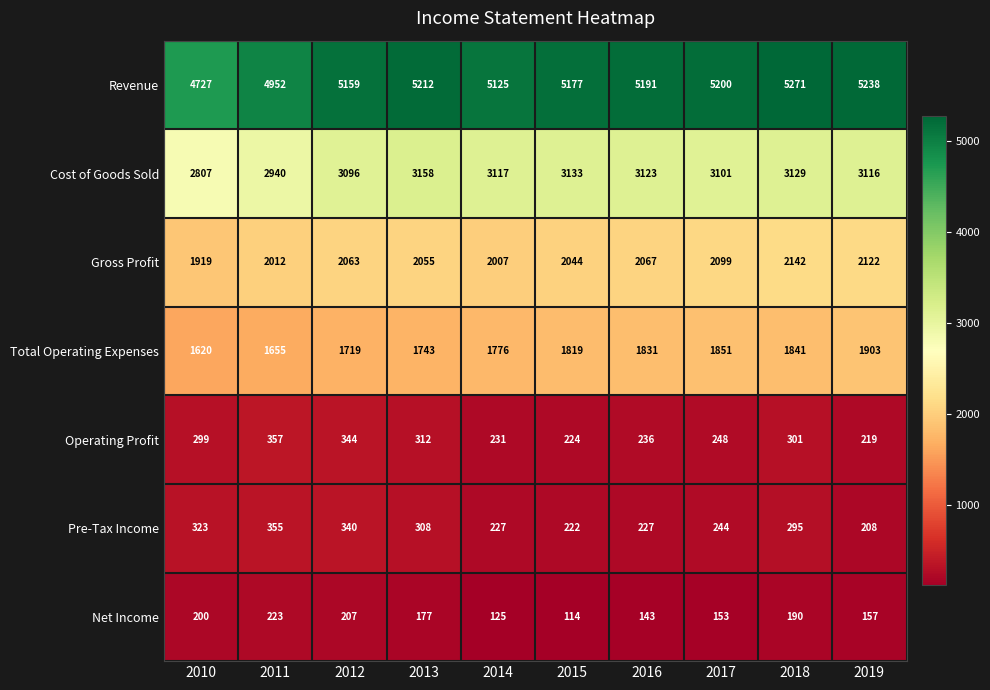

What is the average value of the Cost of Goods Sold series?

3072